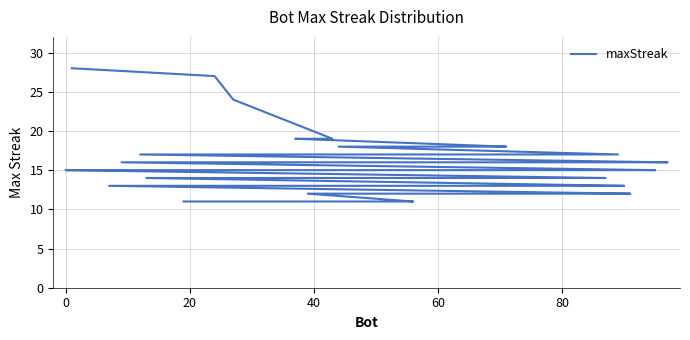

What is the difference between the second highest and minimum values?

16